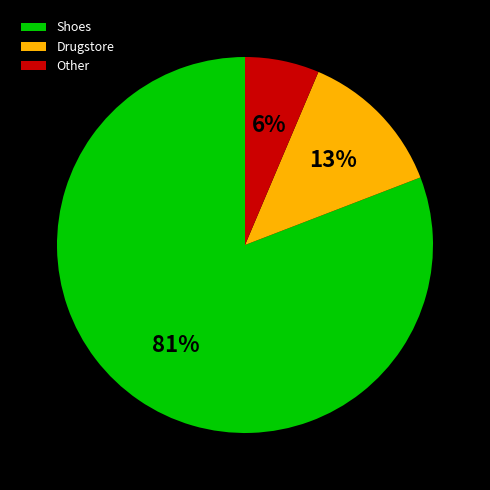

To the nearest percent, what is the average slice percentage?

33%